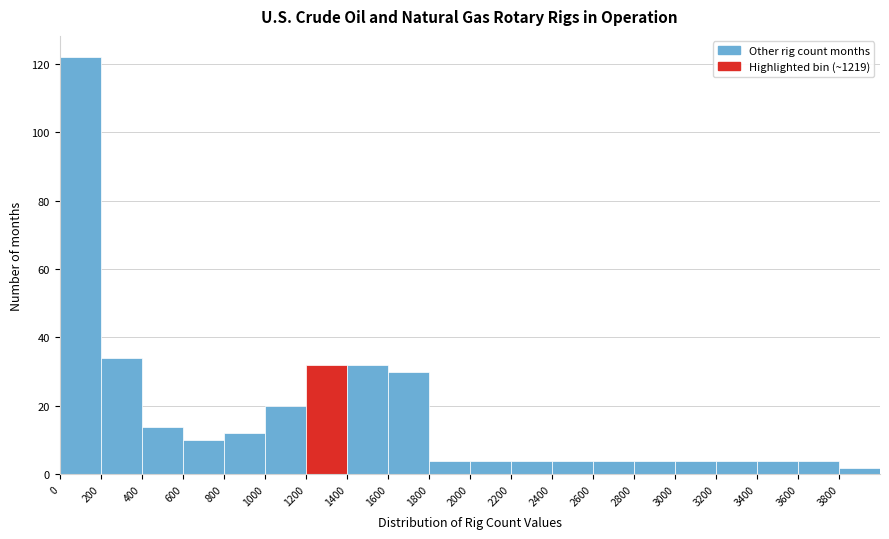

Reading left to right, transcribe this chart: for each bar, give the range it covers on the x-axis and its height. The values are not printed on the chart, so give them approximately, as read against the axis.

0 to 200: 122
200 to 400: 34
400 to 600: 14
600 to 800: 10
800 to 1000: 12
1000 to 1200: 20
1200 to 1400: 32
1400 to 1600: 32
1600 to 1800: 30
1800 to 2000: 4
2000 to 2200: 4
2200 to 2400: 4
2400 to 2600: 4
2600 to 2800: 4
2800 to 3000: 4
3000 to 3200: 4
3200 to 3400: 4
3400 to 3600: 4
3600 to 3800: 4
3800 to 4000: 2